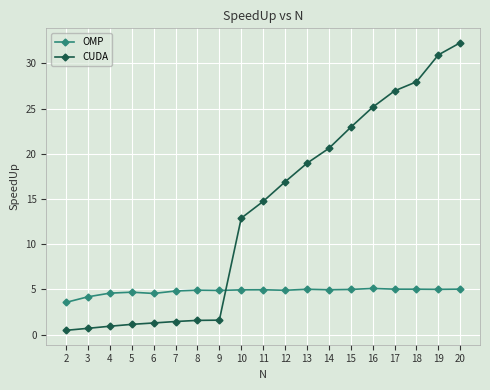

Is it true that OMP equals 4.8 at 7?

True